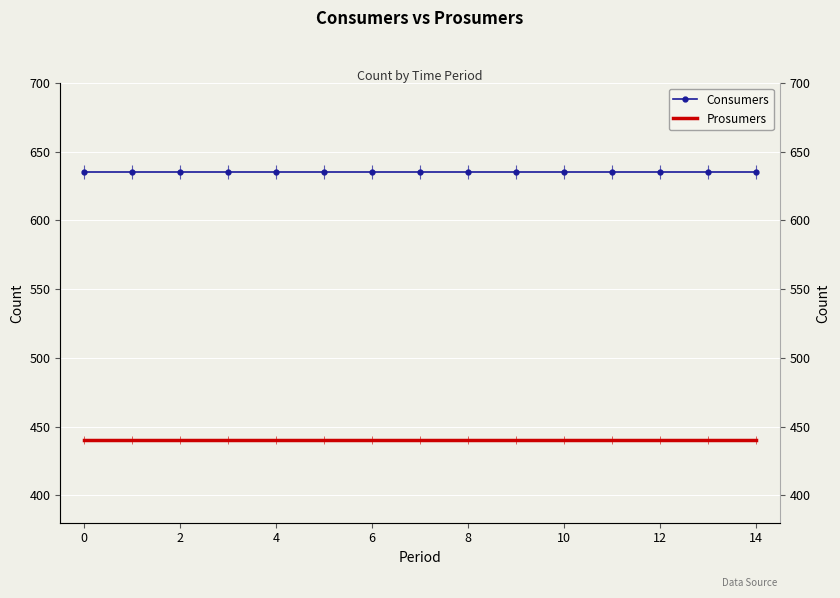

What is the highest value of the Consumers series?

635